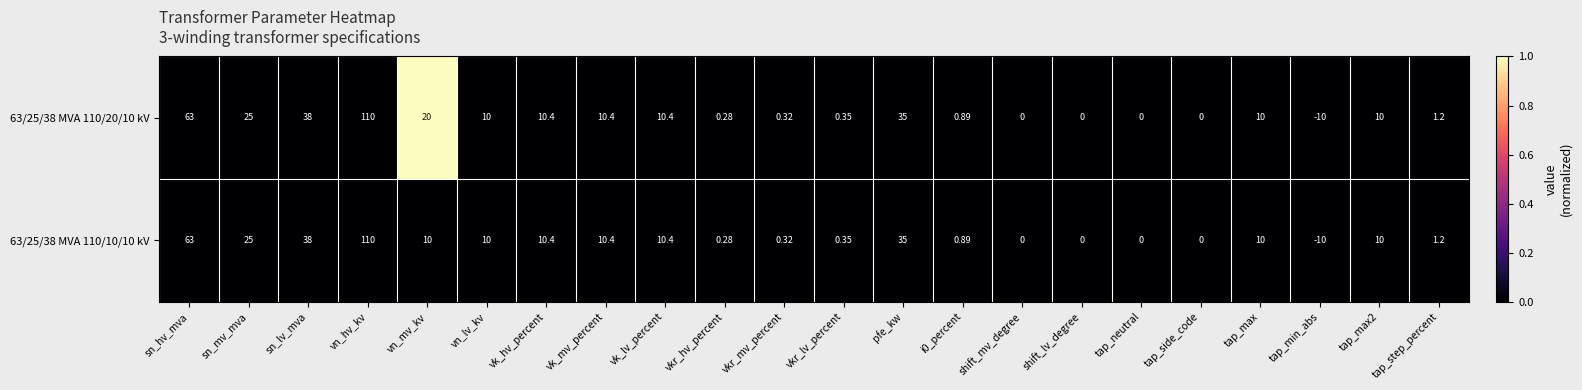

At which category is the sum across all series the highest?

vn_hv_kv